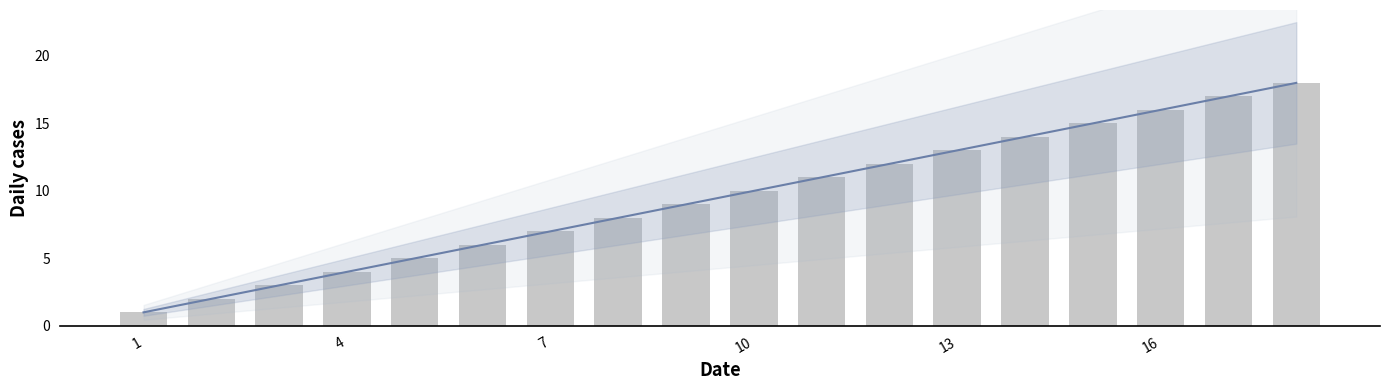

Reading right to left, list all the values displayed in this chart.

18	17	16	15	14	13	12	11	10	9	8	7	6	5	4	3	2	1